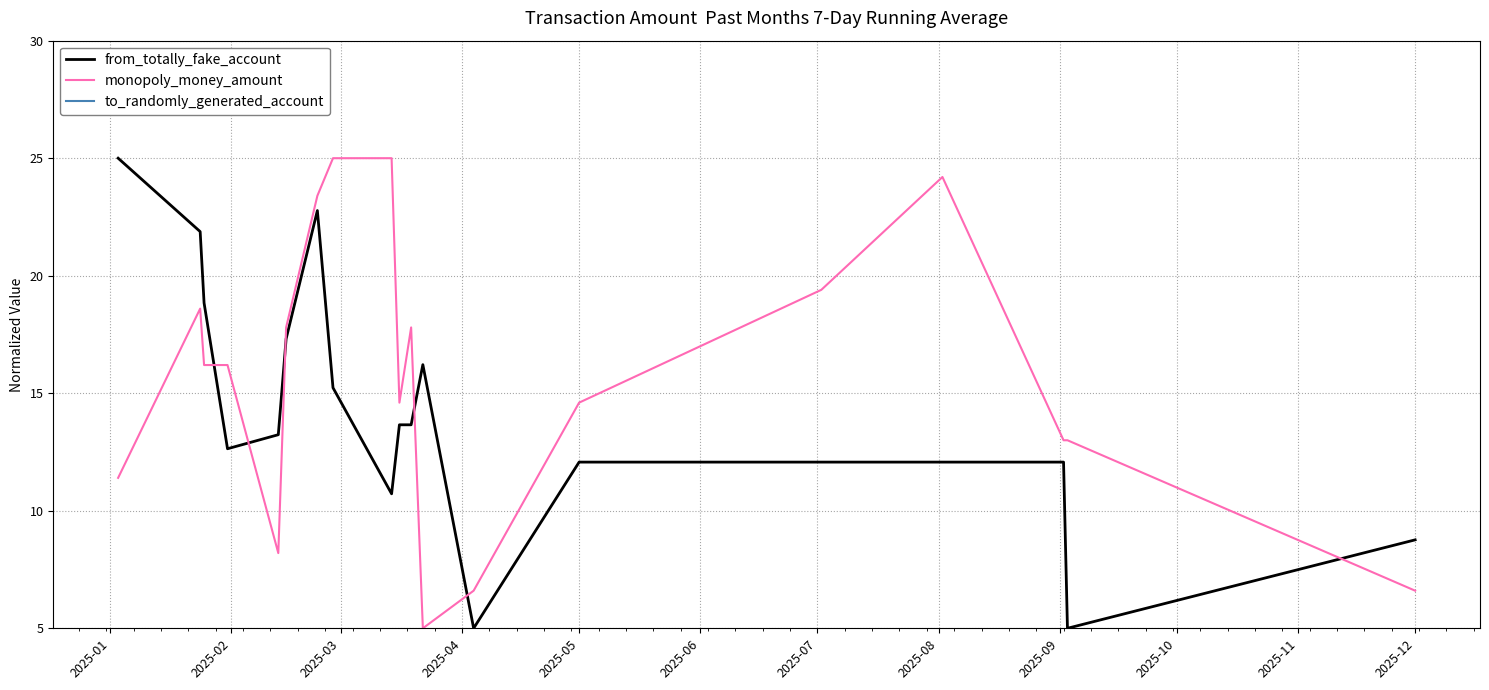

List the series in order of their peak value, lowest first.

from_totally_fake_account, monopoly_money_amount, to_randomly_generated_account